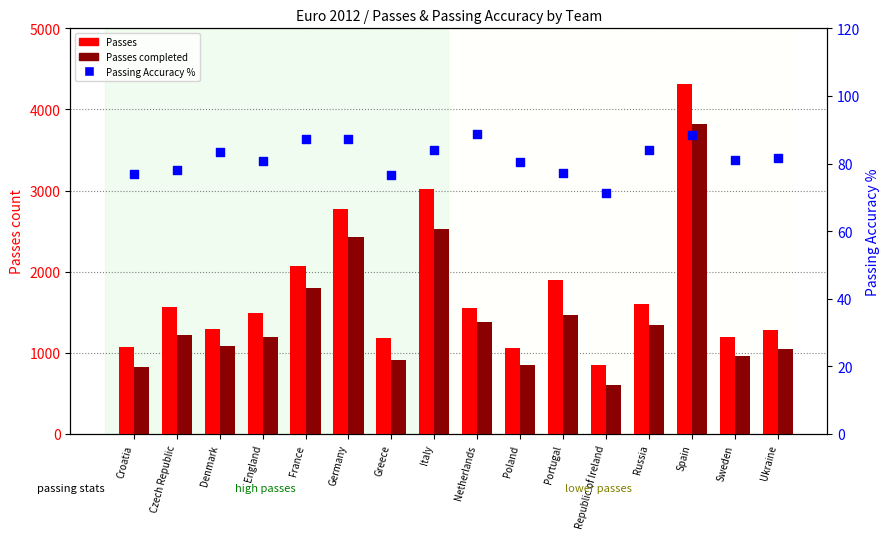

Which series contains the lowest Y value?

Passing Accuracy %